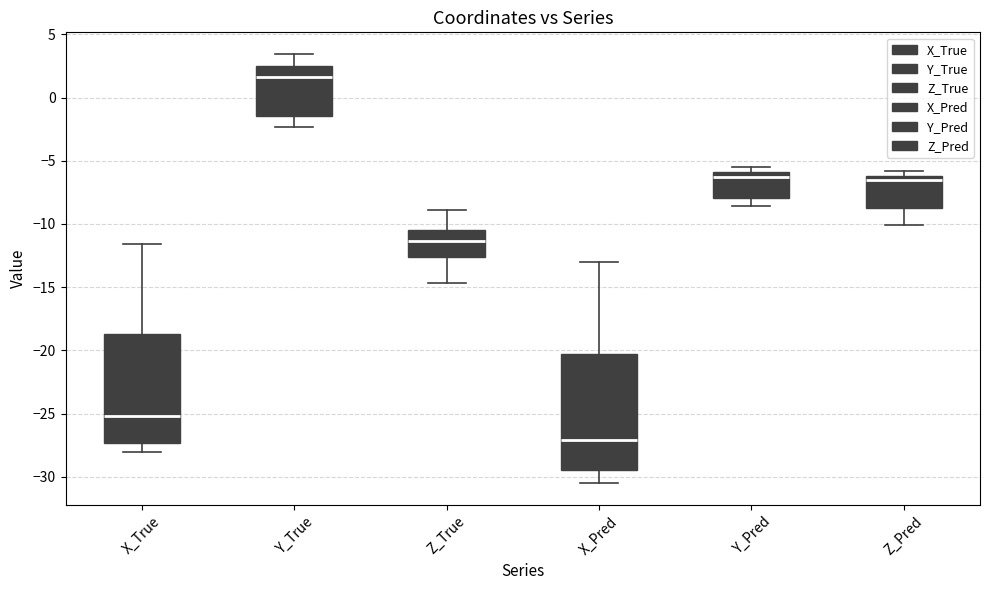

Reading left to right, transcribe this box plot: for each box, give where its median line is, the range the box spans, and where its two whiskers end, as read against the y-axis. The values are not printed on the chart, so give them approximately, as read against the axis.

X_True: median -25.0, box -27.5 to -18.5, whiskers -28.0 to -11.5
Y_True: median 1.5, box -1.5 to 2.5, whiskers -2.5 to 3.5
Z_True: median -11.5, box -12.5 to -10.5, whiskers -14.5 to -9.0
X_Pred: median -27.0, box -29.5 to -20.5, whiskers -30.5 to -13.0
Y_Pred: median -6.5, box -8.0 to -6.0, whiskers -8.5 to -5.5
Z_Pred: median -6.5, box -8.5 to -6.0, whiskers -10.0 to -6.0 (just above the box's upper edge)